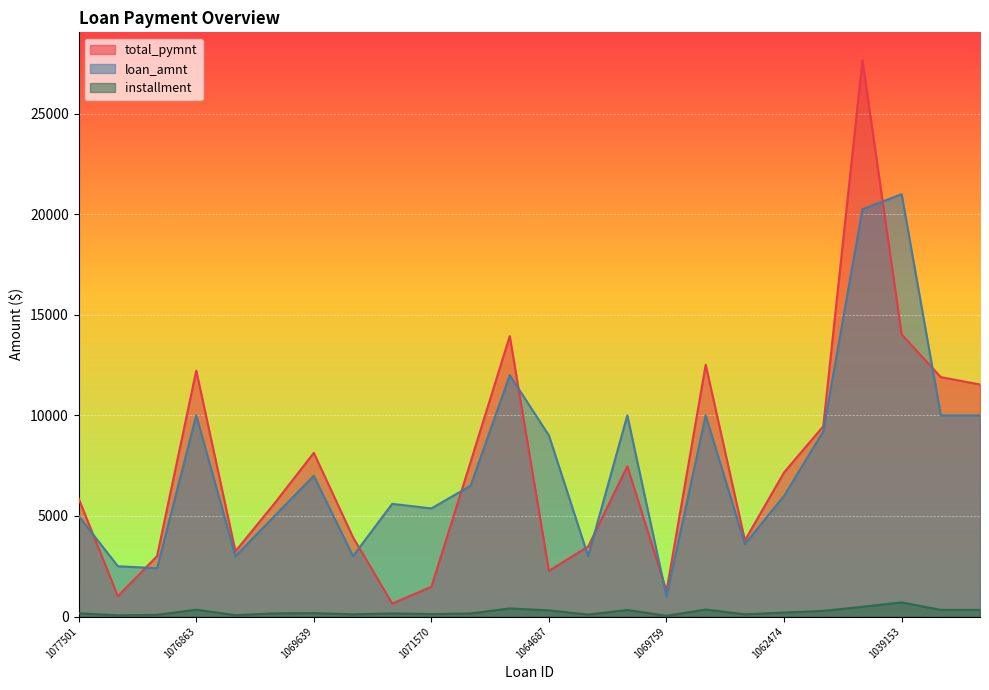

At which label is total_pymnt closest to 14154?

1039153